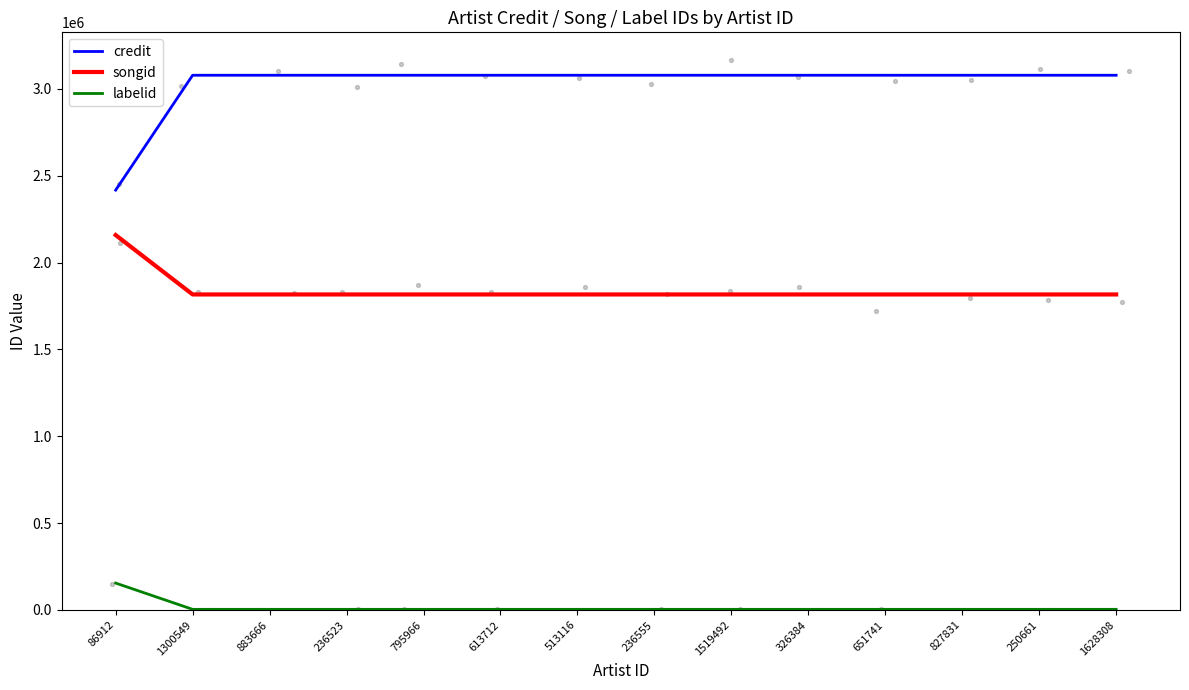

At which category is the sum across all series the highest?

1300549